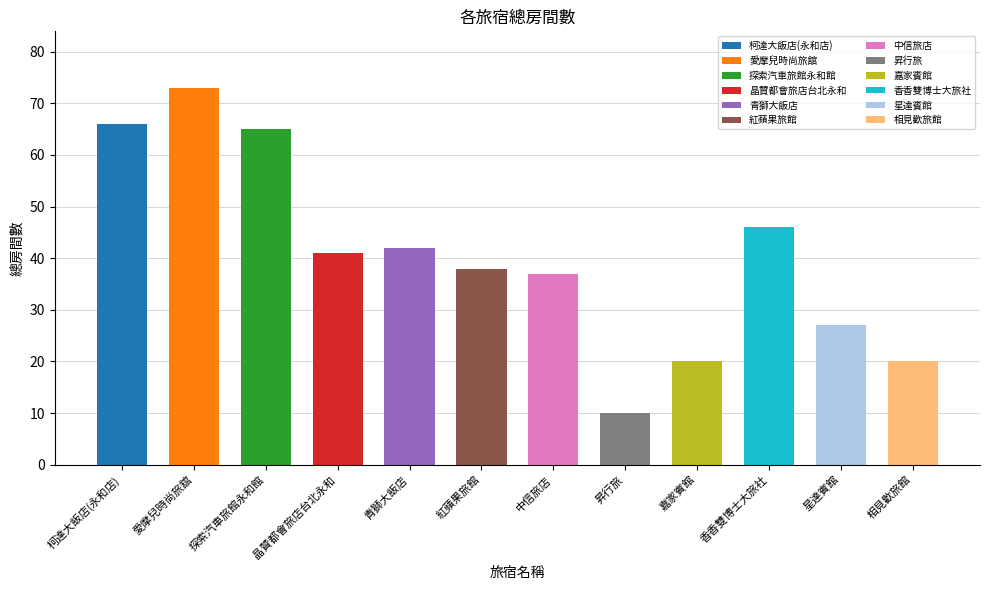

True or false: the data shows 33 at 嘉家賓館.

False